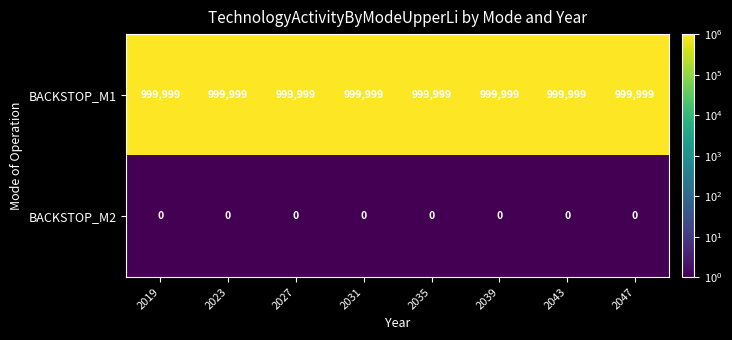

Rank the series by their average value, from highest to lowest.

BACKSTOP_M1, BACKSTOP_M2